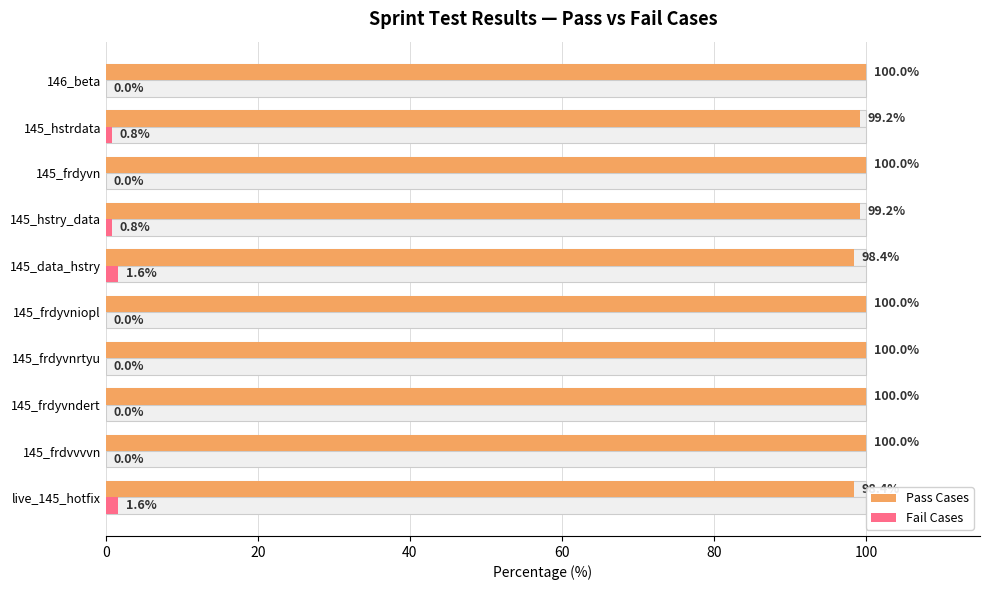

Which series changed the most between live_145_hotfix and 145_hstry_data?

Fail Cases